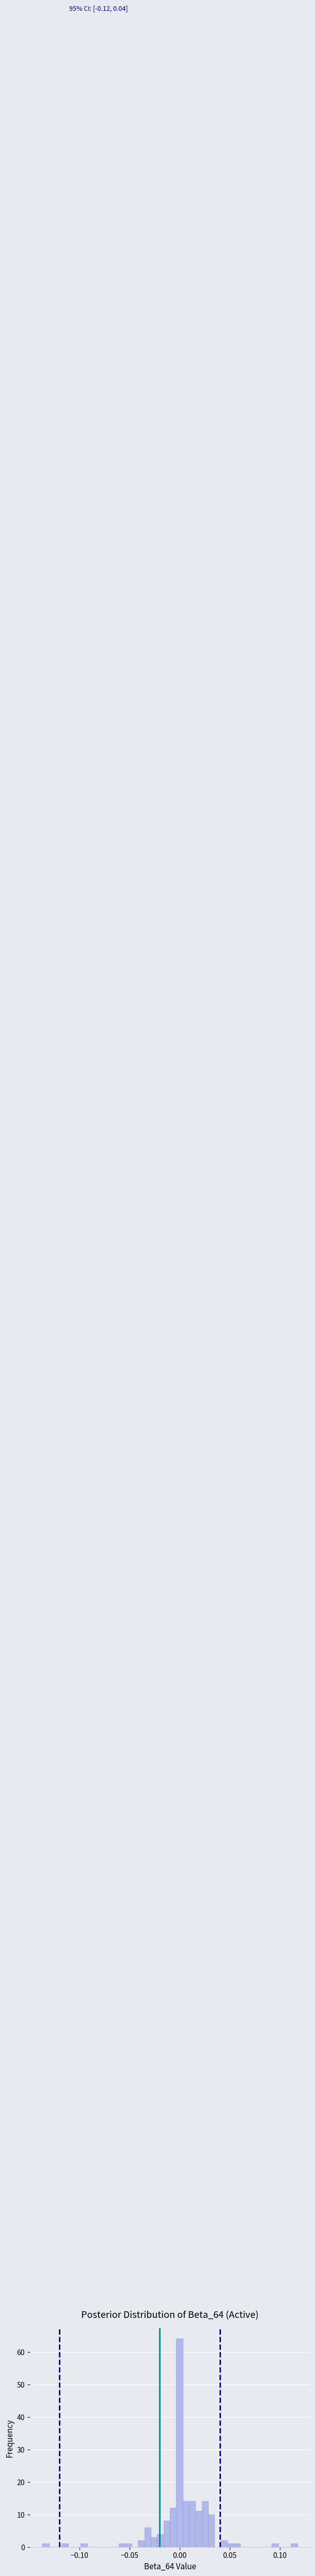

Around what value on the x-axis is the tallest bar? Give the approximate position of its centre, as read against the axis.

0.000